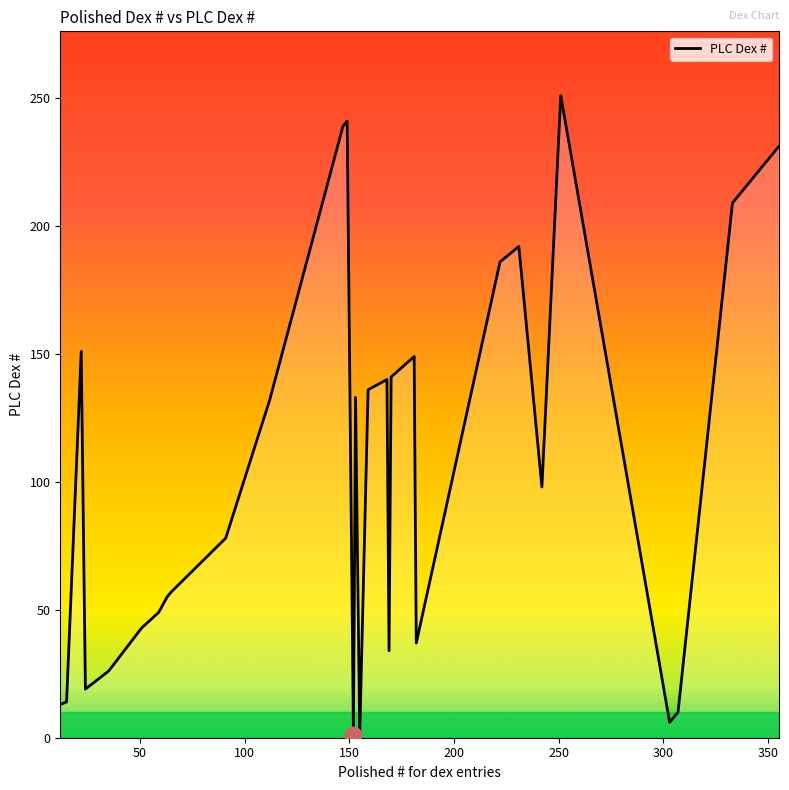

What is the greatest value displayed?

251